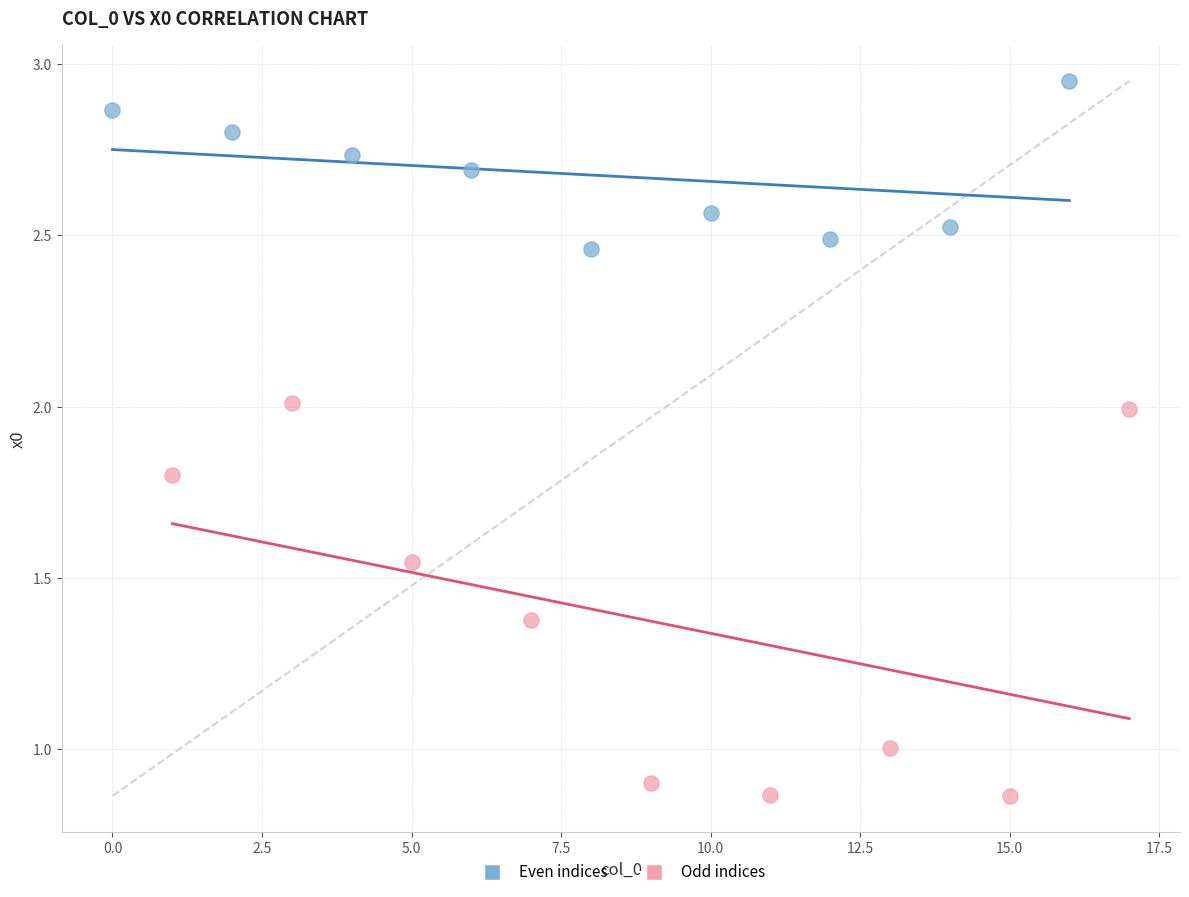

Which series contains the highest Y value?

Even indices